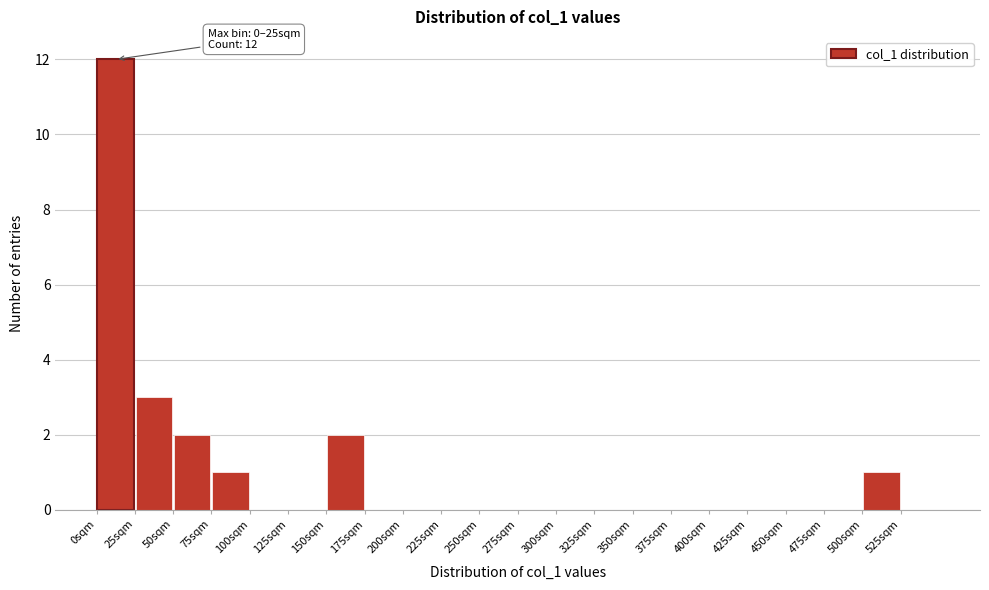

Which range on the x-axis has the tallest bar?

0 to 25